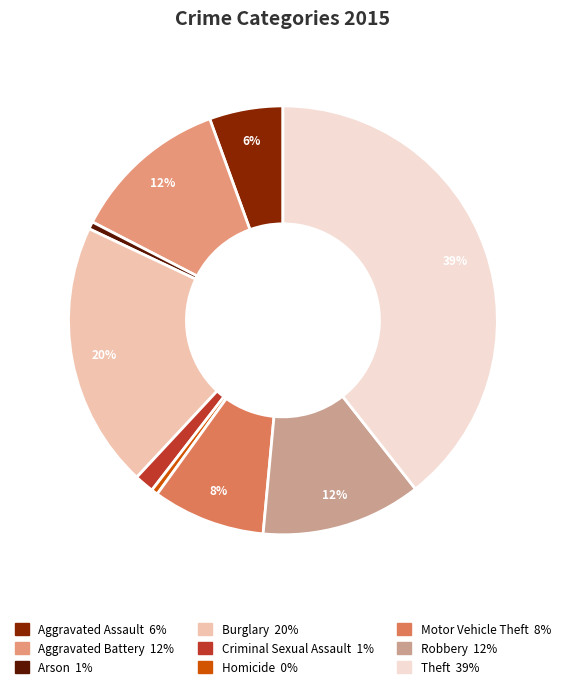

Combined, what portion of the pie is Motor Vehicle Theft and Burglary?

28.6%